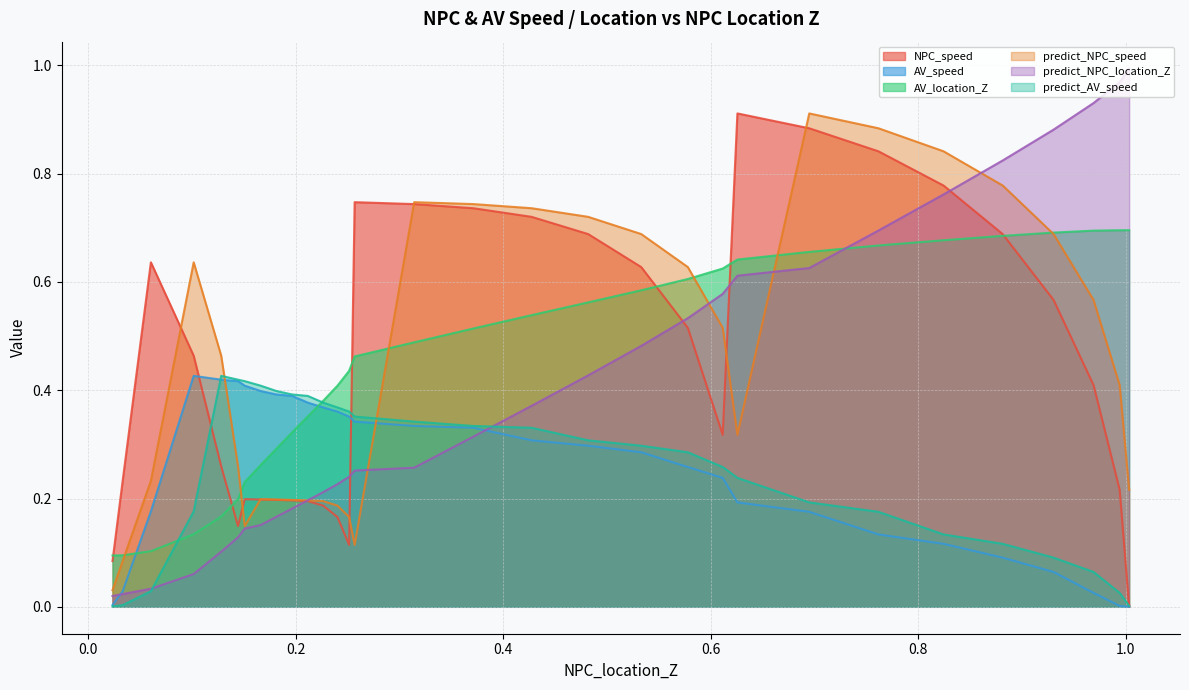

How many times do AV_speed and AV_location_Z cross each other?

2